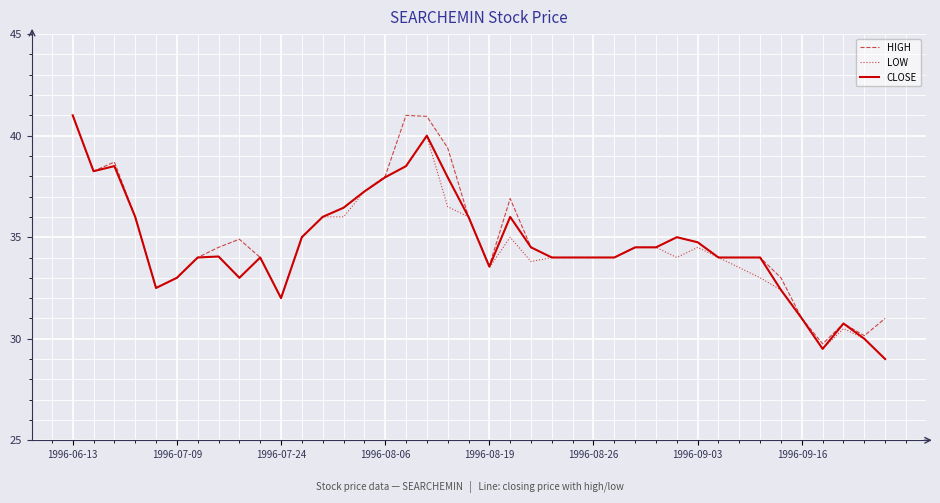

What is the maximum value for HIGH?

41.0